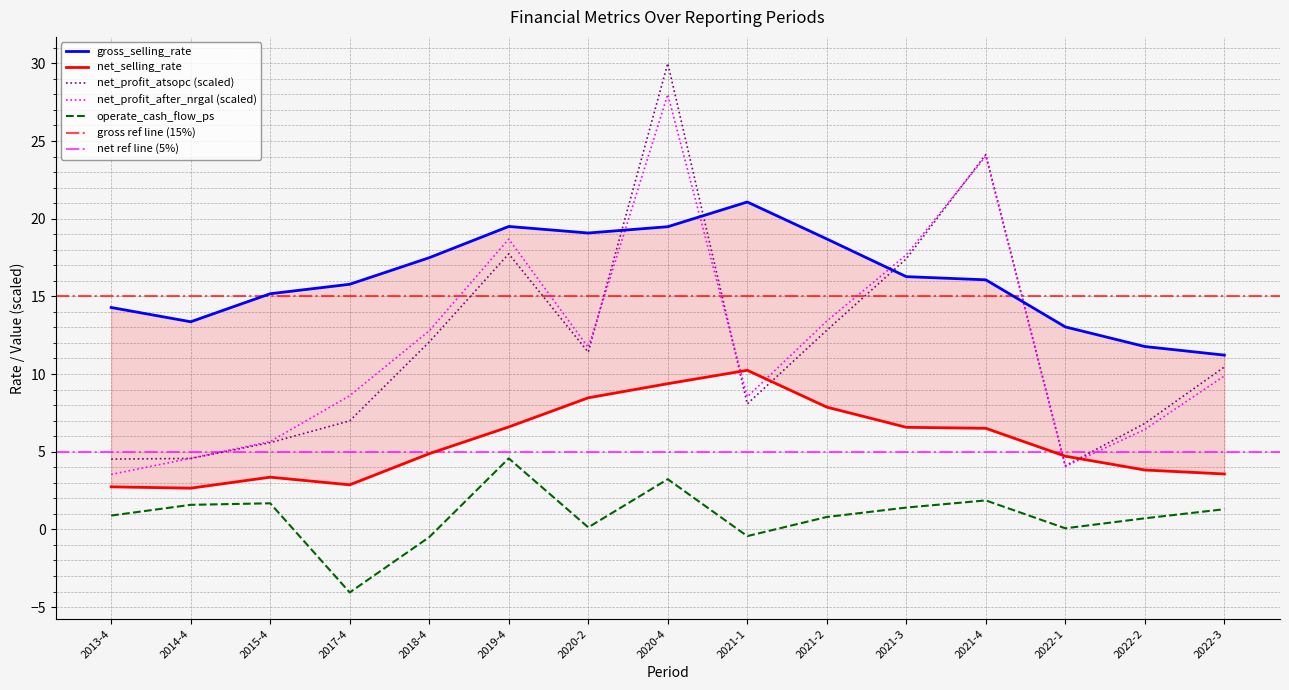

What position from the right is 2021-3?

5